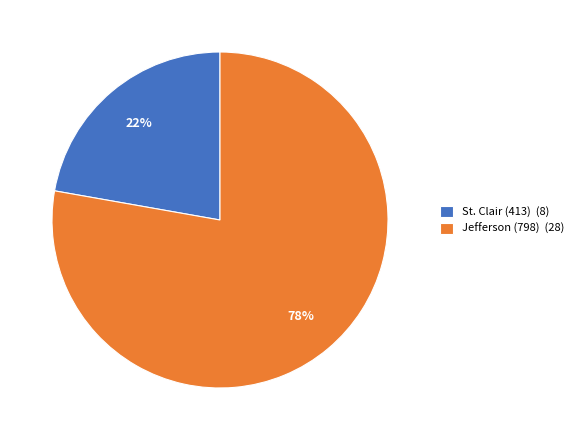

How many segments does this pie chart have?

2